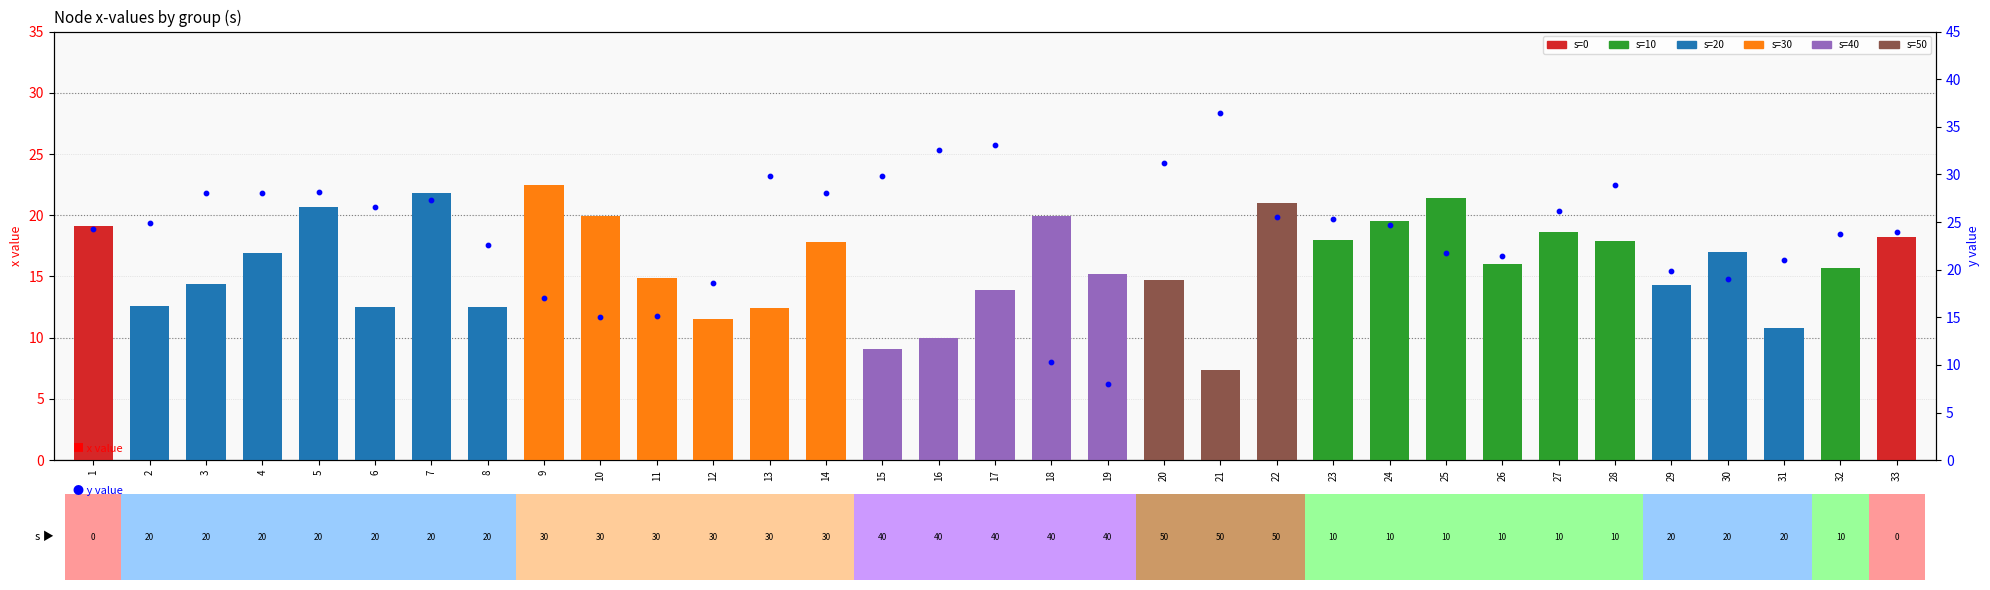

What is the change in value from 9 to 12?

+1.6